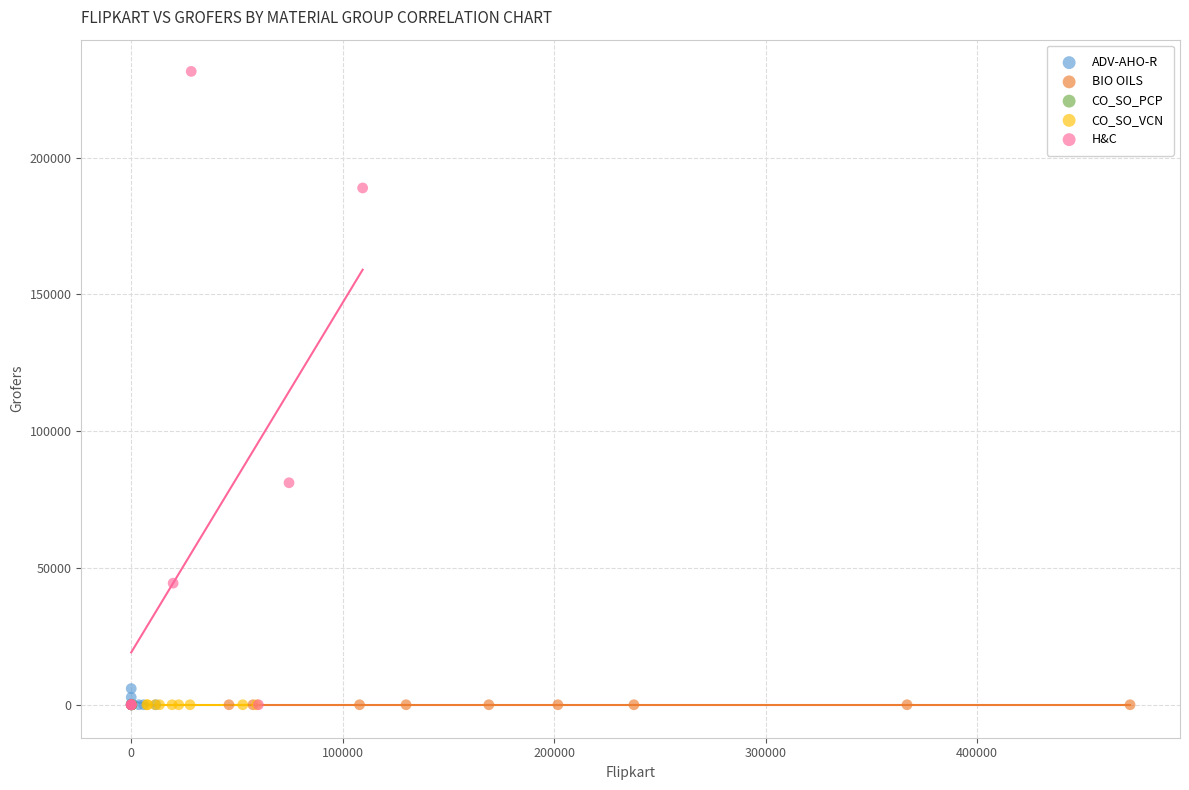

Which series reaches the maximum Y coordinate?

H&C